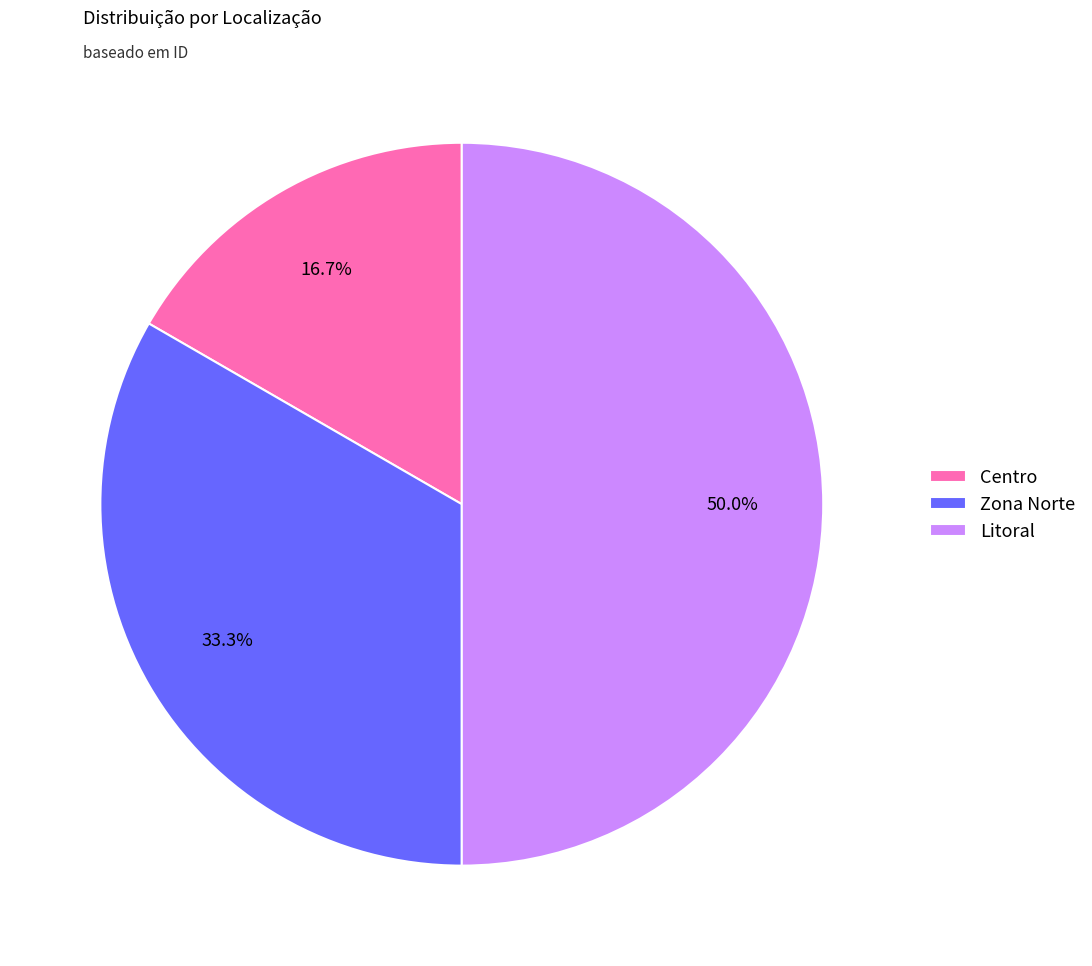

Which category has the biggest portion of the pie?

Litoral